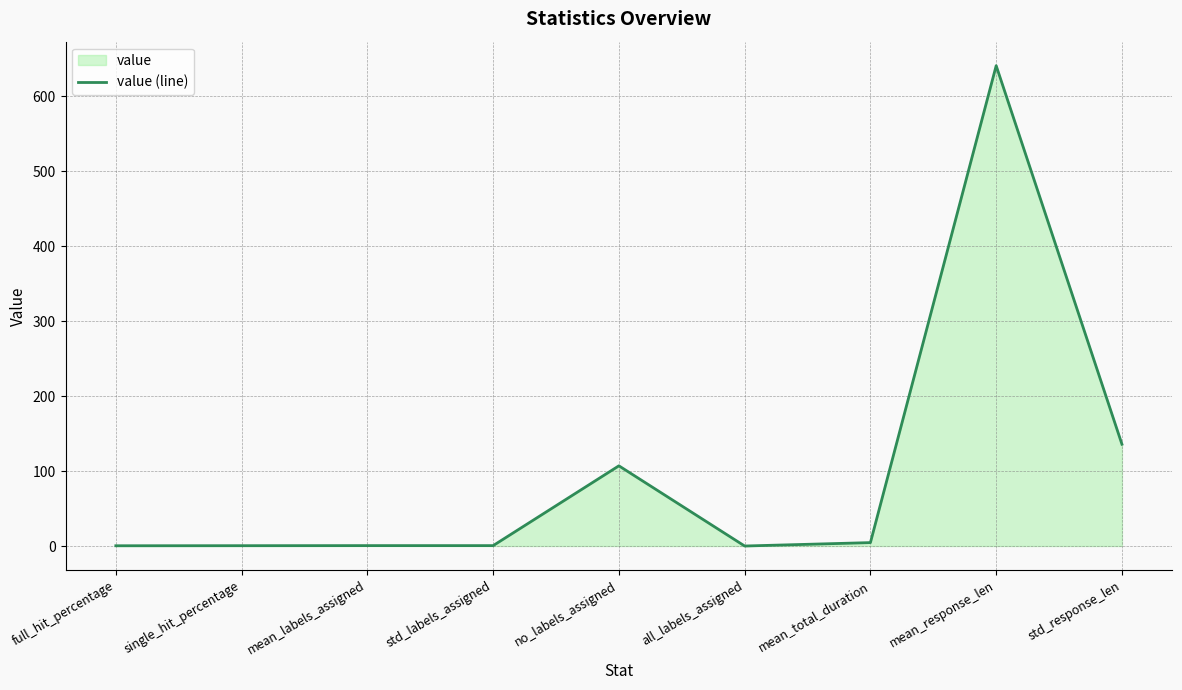

List the labels in order of value, smallest first.

all_labels_assigned, full_hit_percentage, single_hit_percentage, std_labels_assigned, mean_labels_assigned, mean_total_duration, no_labels_assigned, std_response_len, mean_response_len